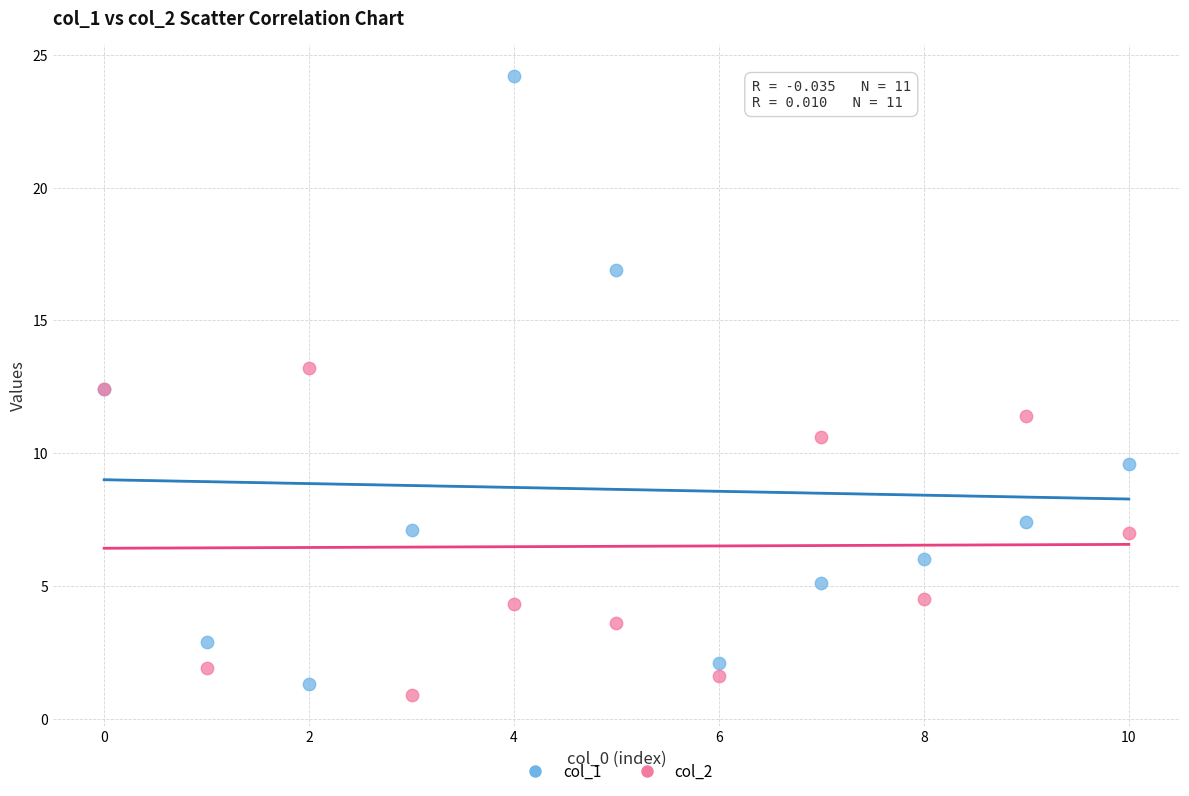

What are all the series names shown in the legend?

col_1, col_2